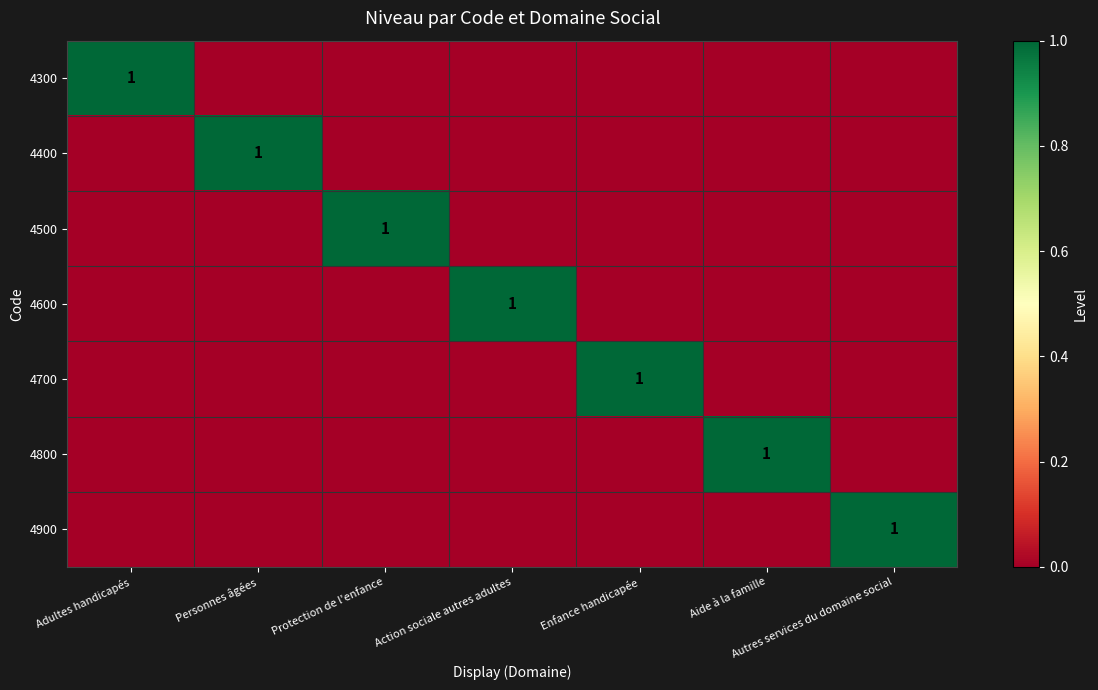

What is the total value across all series at Protection de l'enfance?

1